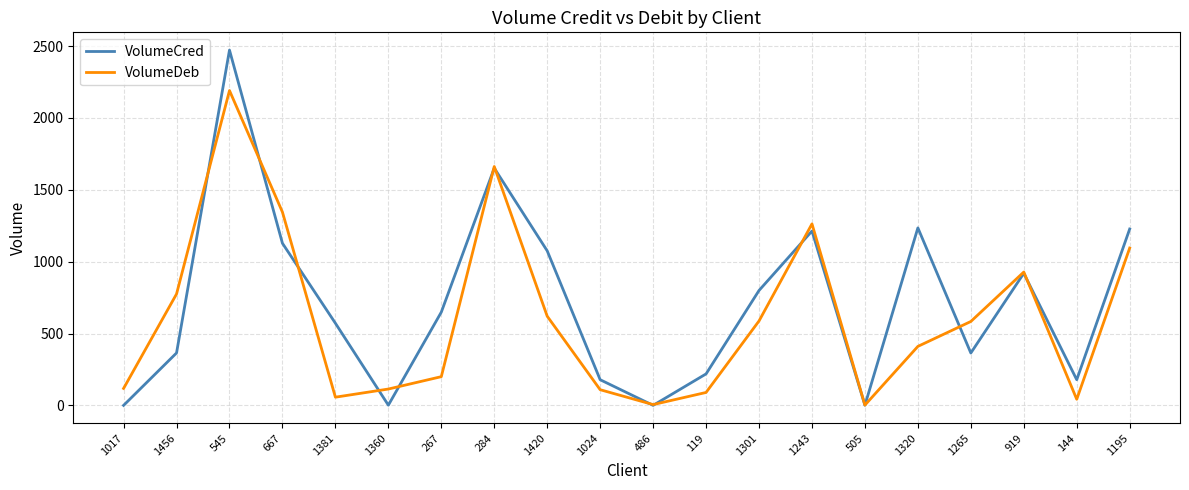

In VolumeCred, how many points are higher than both neighbors (excluding endpoints)?

5